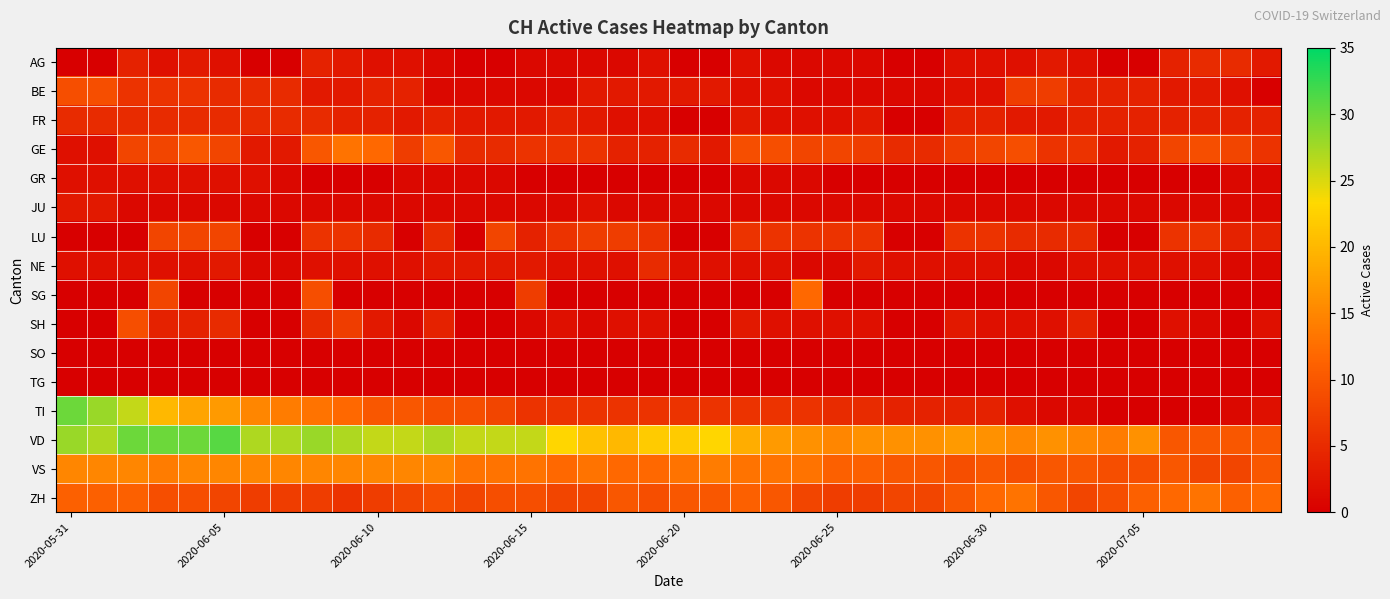

What is the maximum value shown in the chart?

31